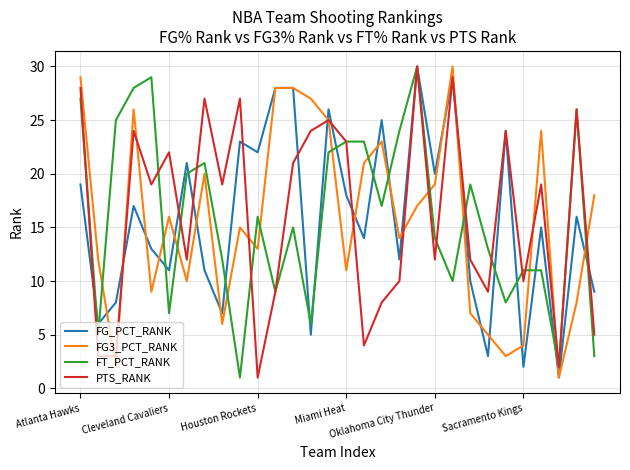

True or false: FG3_PCT_RANK and FT_PCT_RANK cross at least once.

True